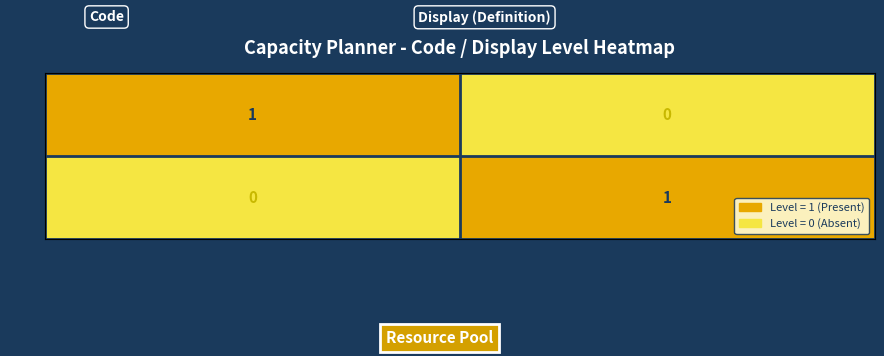

Reading left to right, list all the values displayed in this chart.

NAD: Diagnosis not present on admission=1	Unknown=0
UNK: Diagnosis not present on admission=0	Unknown=1